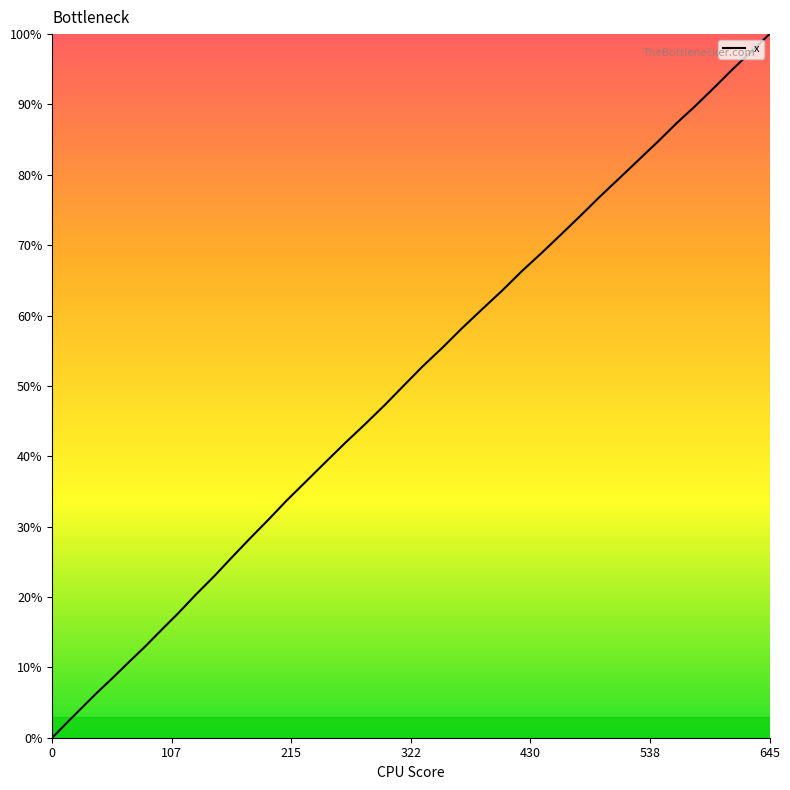

What is the difference between the maximum and minimum values?

100.0